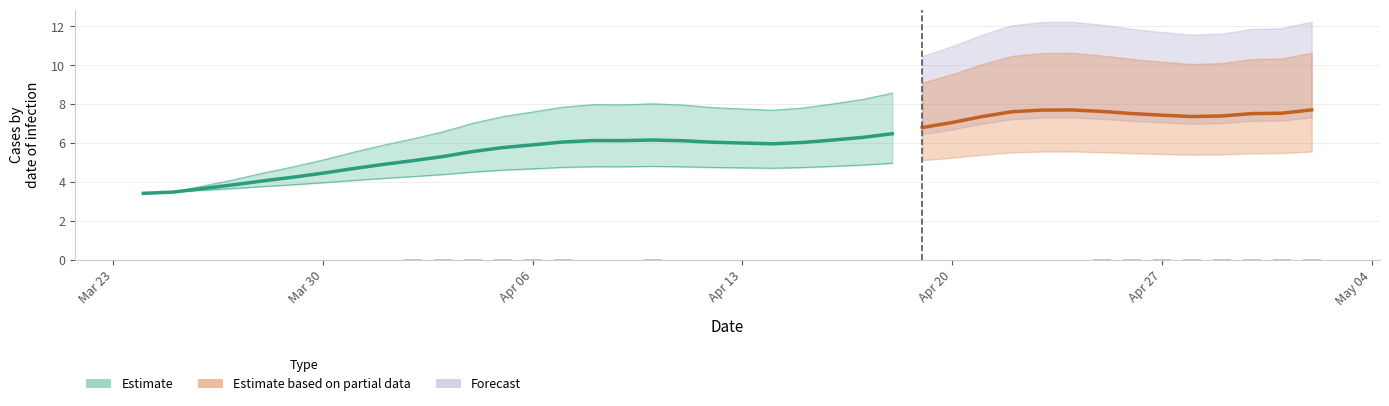

The chart shows a value of 0.0 at Apr 13. True or false?

True